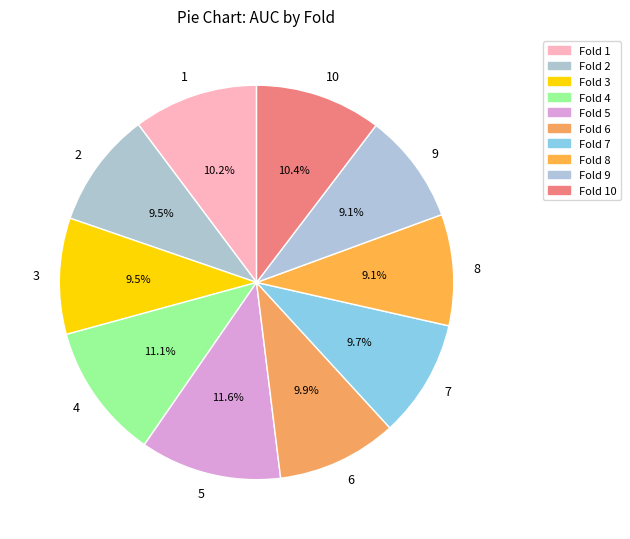

What percentage is NOT represented by 4?

88.9%